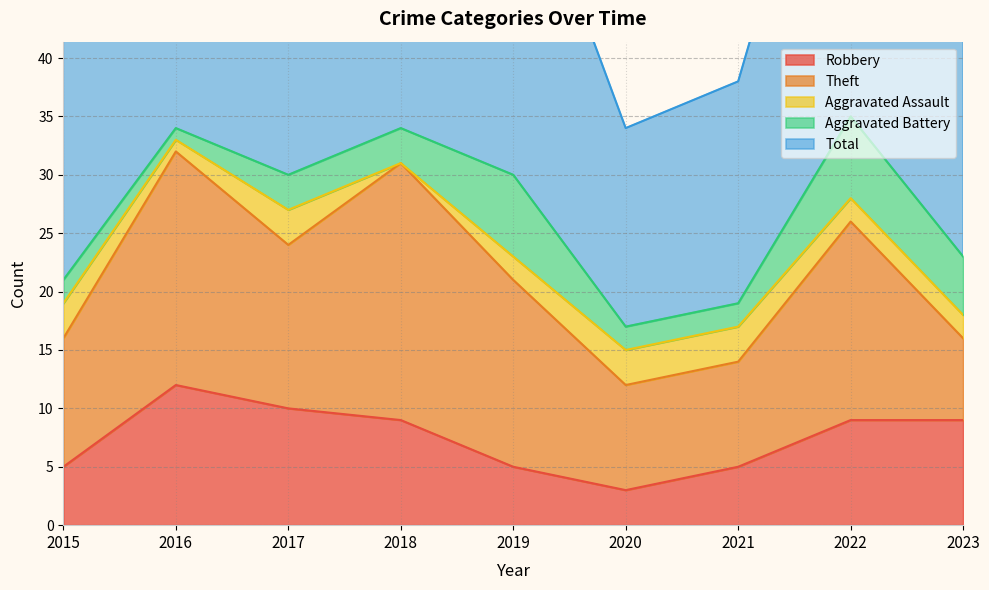

Count the number of categories in the chart.

9